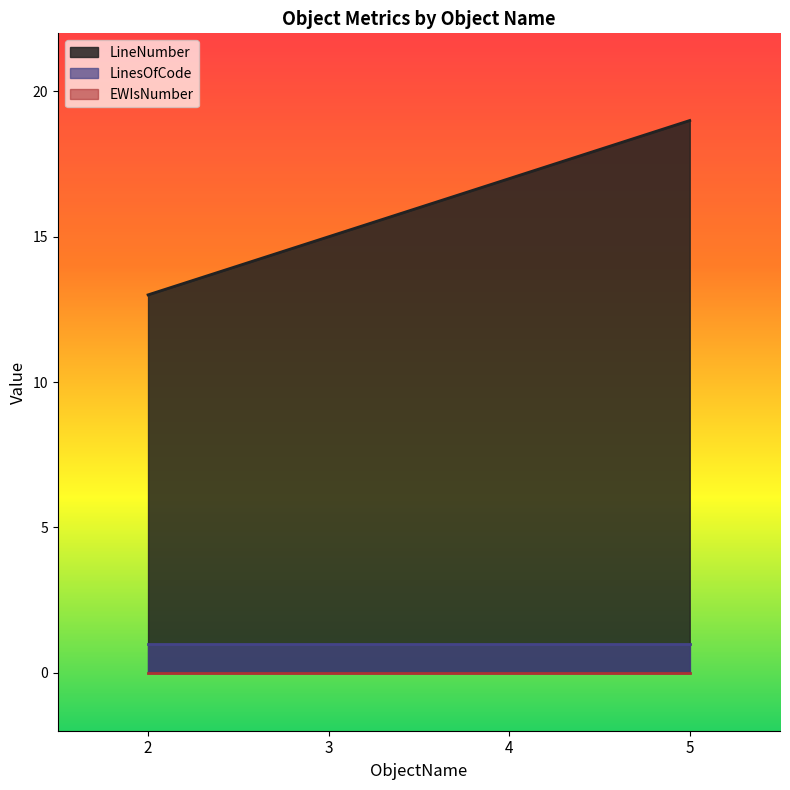

What is the value of the LineNumber point at the 4th from the left?

19